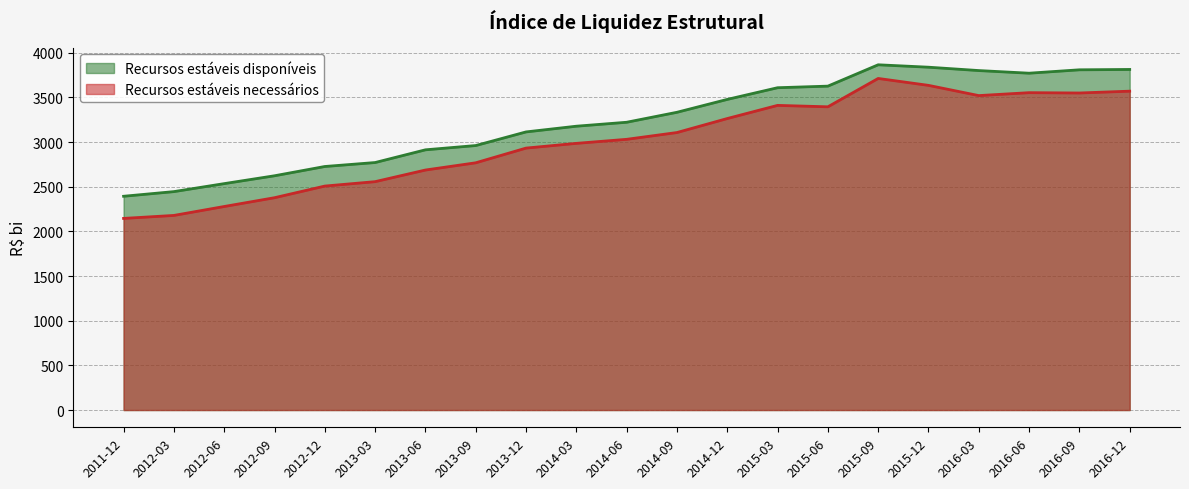

True or false: Recursos estáveis disponíveis and Recursos estáveis necessários cross at least once.

False